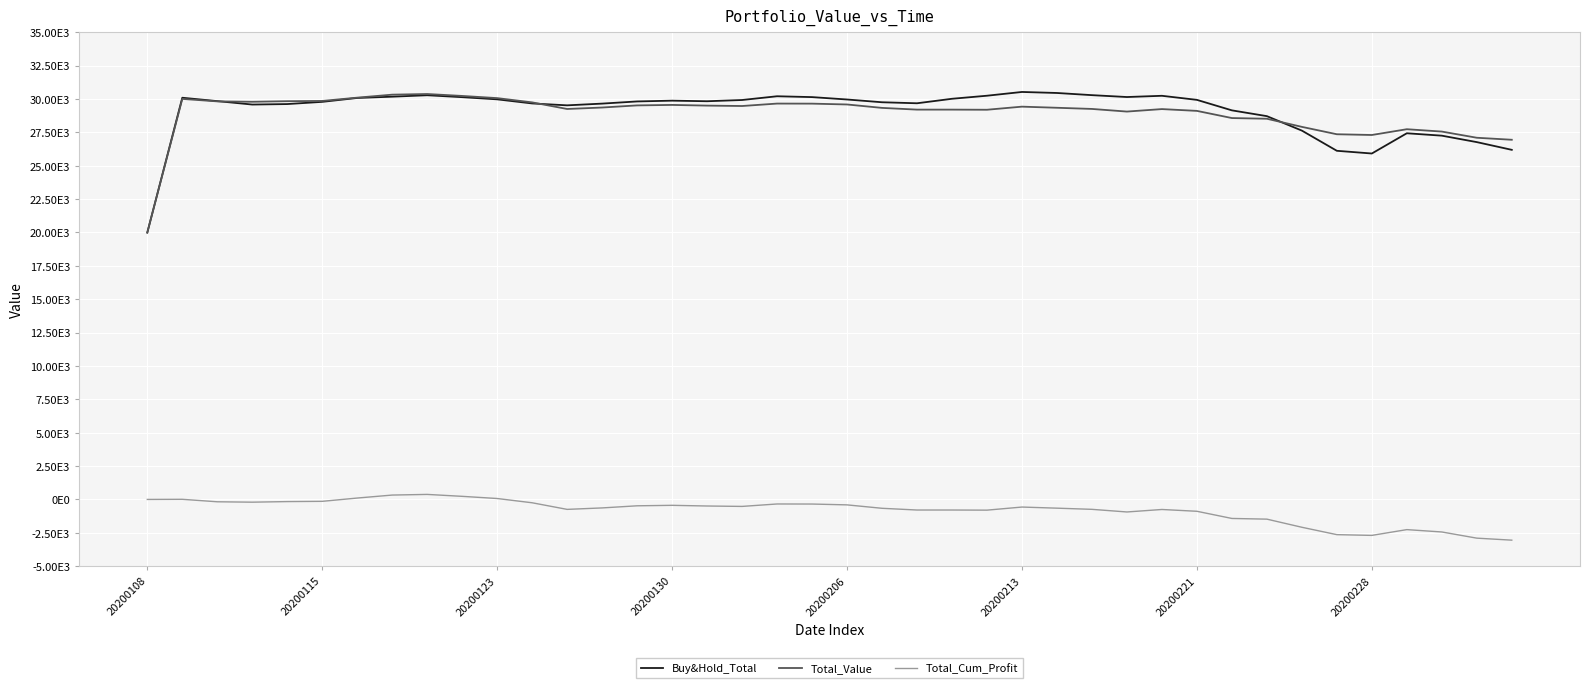

Does the chart display data point markers on the line(s)?

No